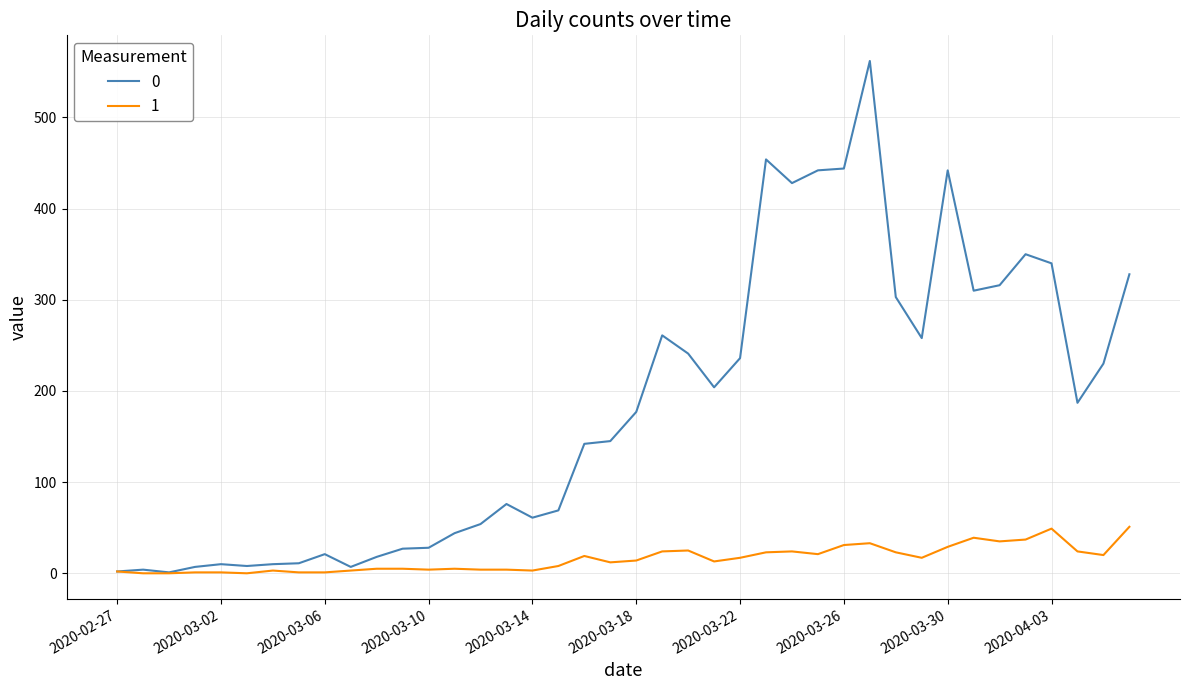

What is the average value of the 0 series?

181